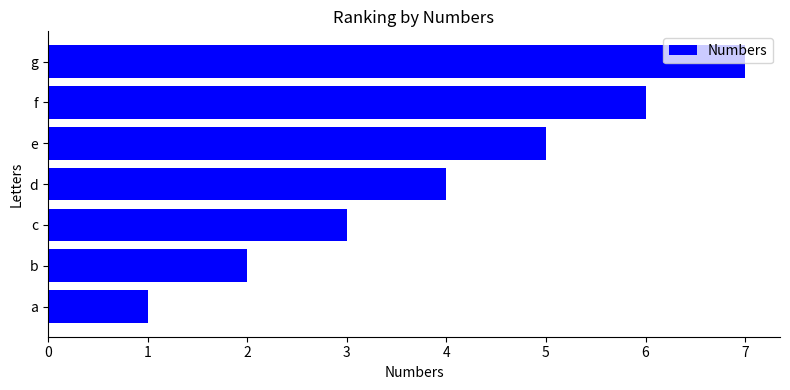

What is the minimum value shown in the chart?

1